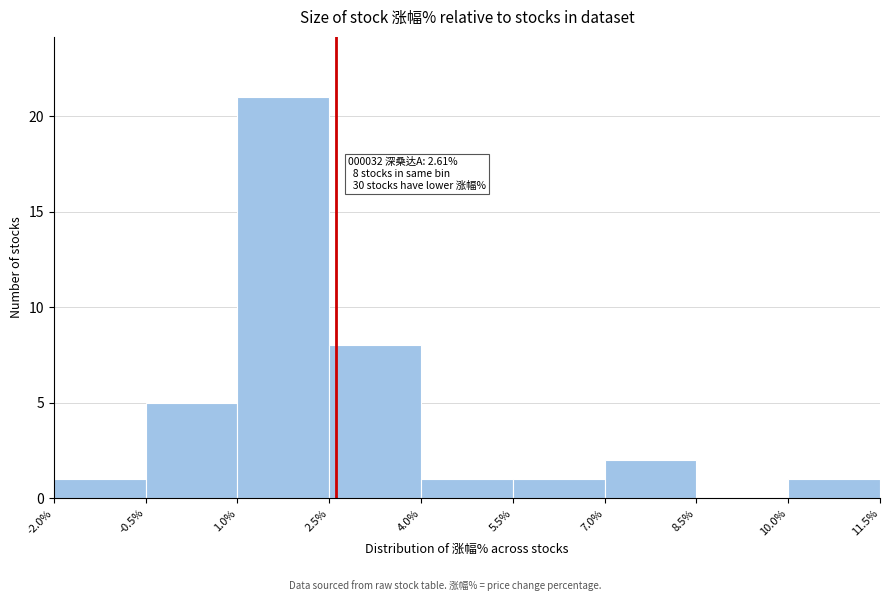

Which range on the x-axis has the tallest bar?

1.0% to 2.5%